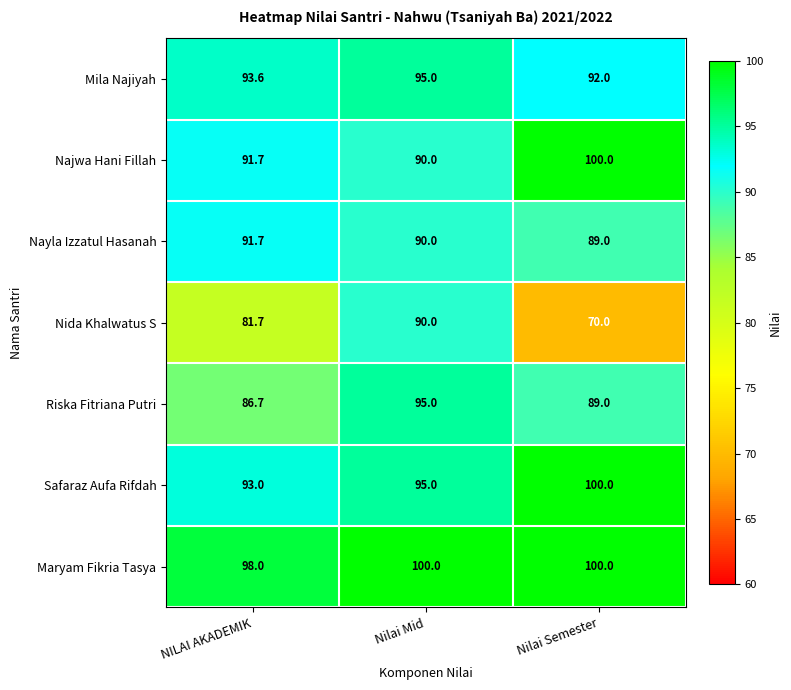

Which series has the largest range (max minus min)?

Nida Khalwatus S